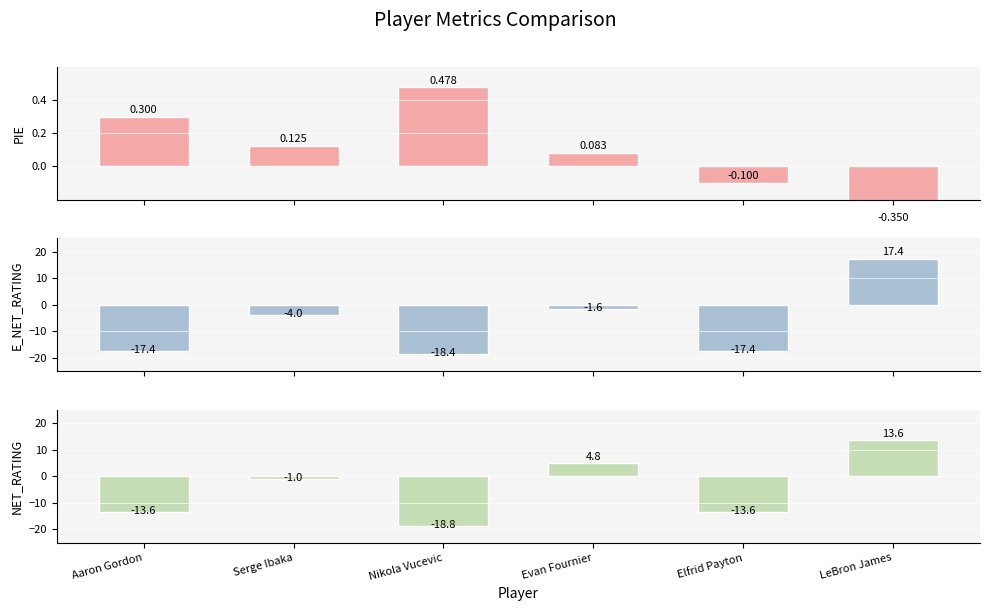

How many values in the E_NET_RATING series exceed -4?

2